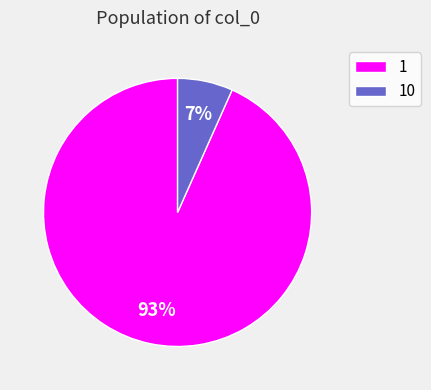

Rank the categories by value from highest to lowest.

1, 10